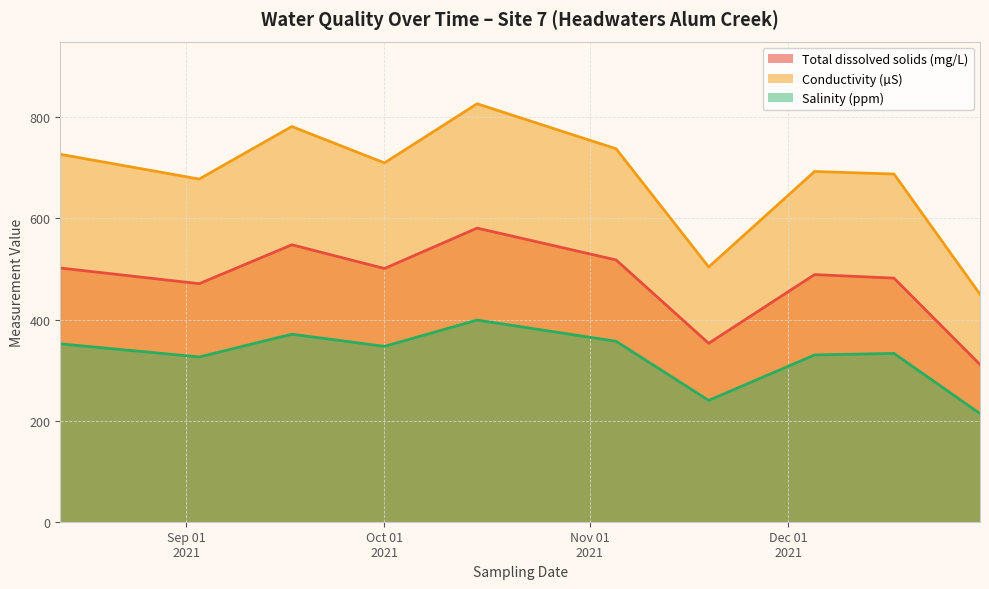

True or false: Salinity (ppm) and Total dissolved solids (mg/L) intersect in this chart.

False